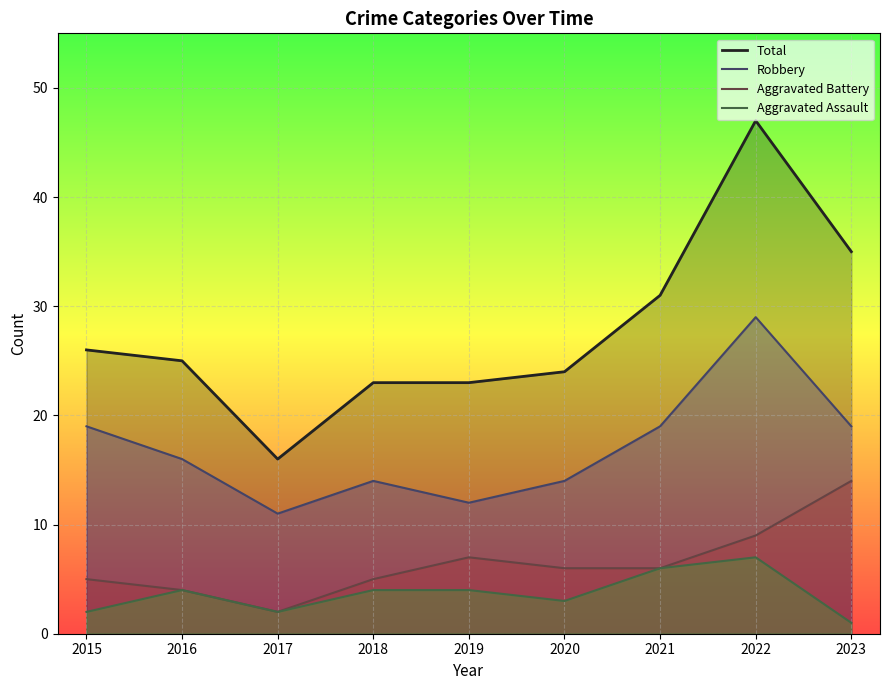

At which label does Robbery first exceed 16?

2015